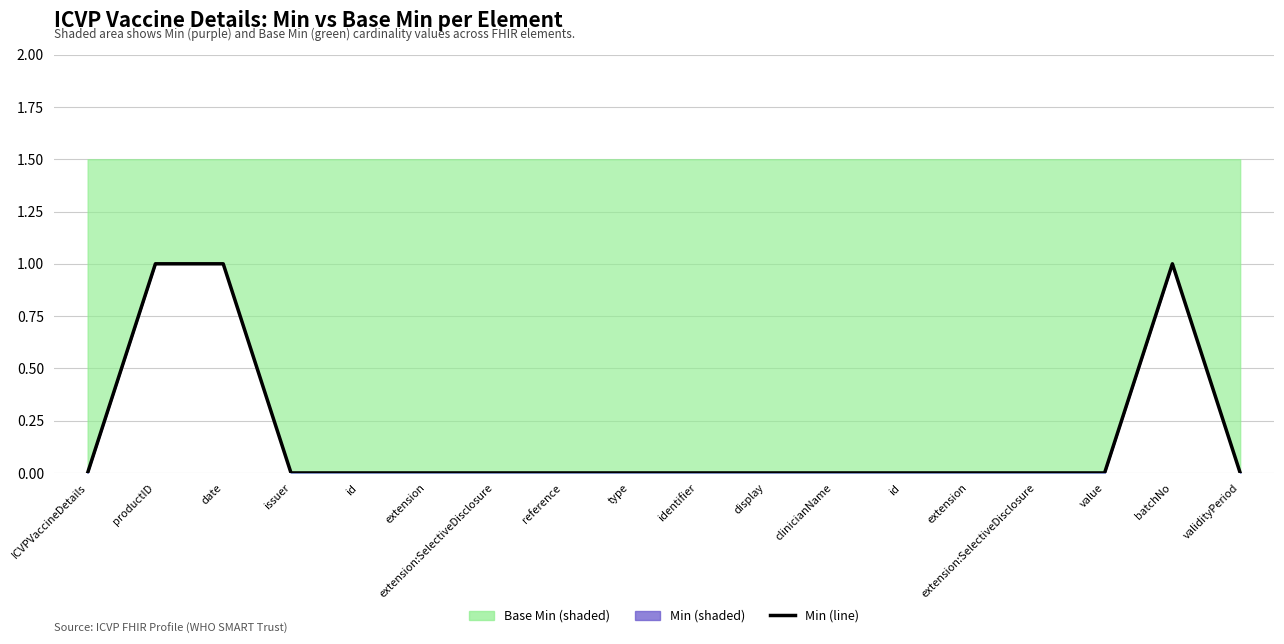

List the labels in order of value, smallest first.

ICVPVaccineDetails, issuer, id, extension, extension:SelectiveDisclosure, reference, type, identifier, display, clinicianName, id, extension, extension:SelectiveDisclosure, value, validityPeriod, productID, date, batchNo